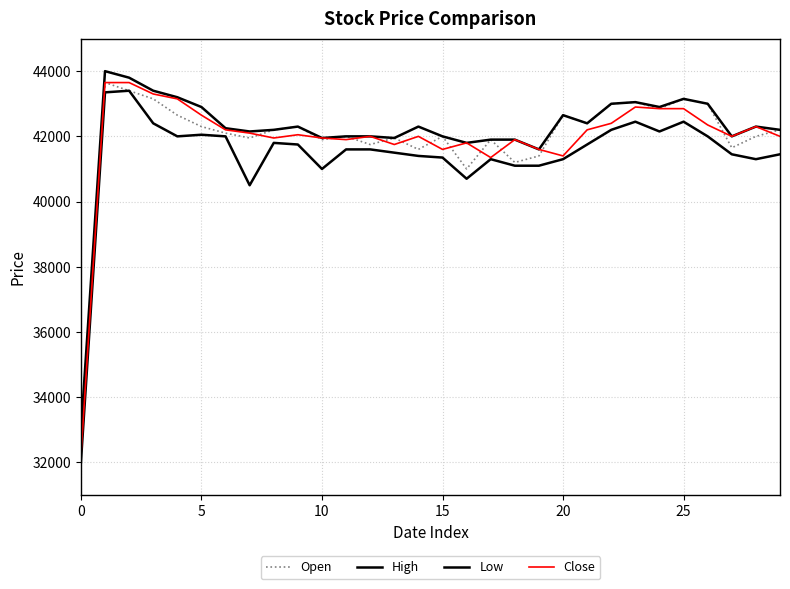

True or false: High has more than 2 interior local peaks.

True